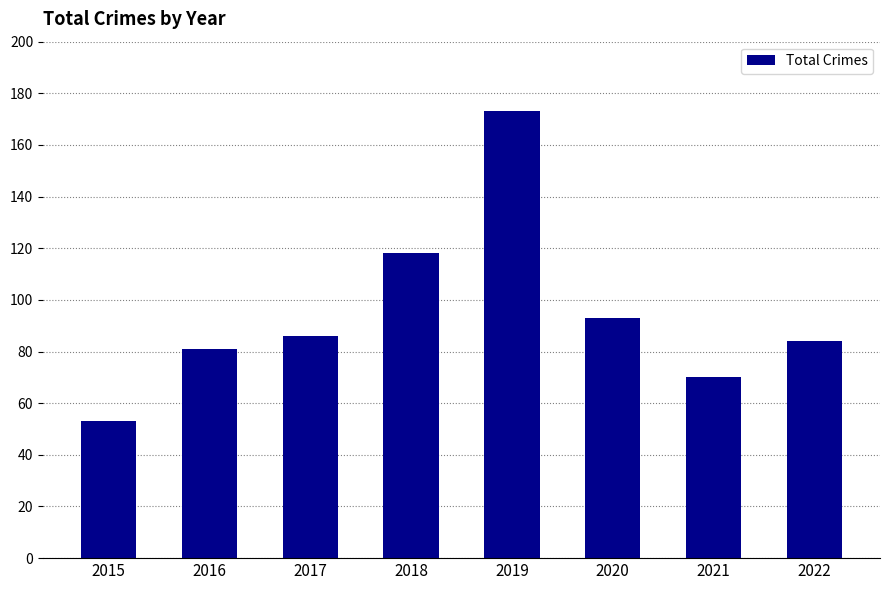

What is the change in value from 2019 to 2020?

-80